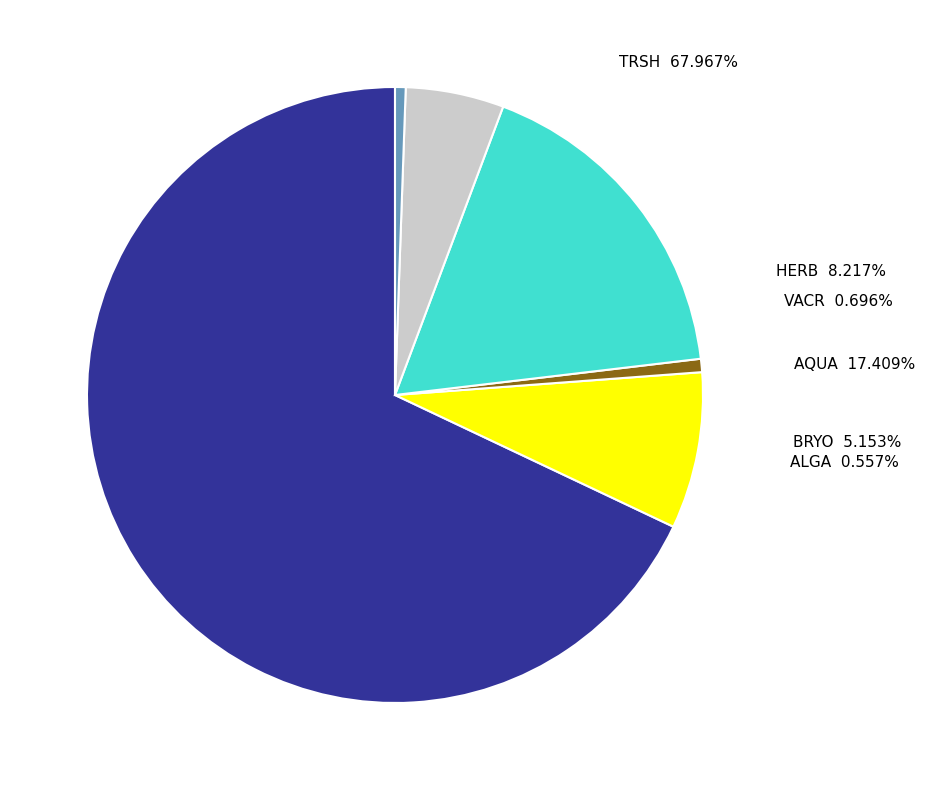

Is the sum of TRSH and VACR greater than half?

Yes